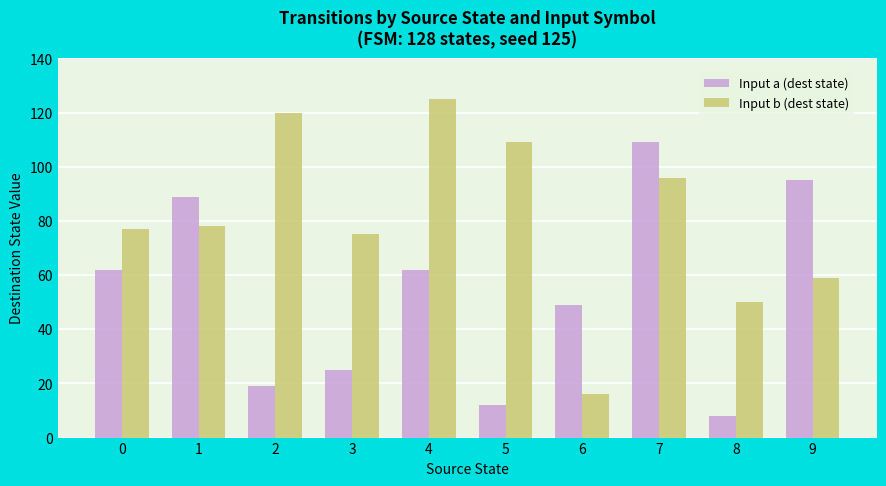

Count the number of categories in the chart.

10